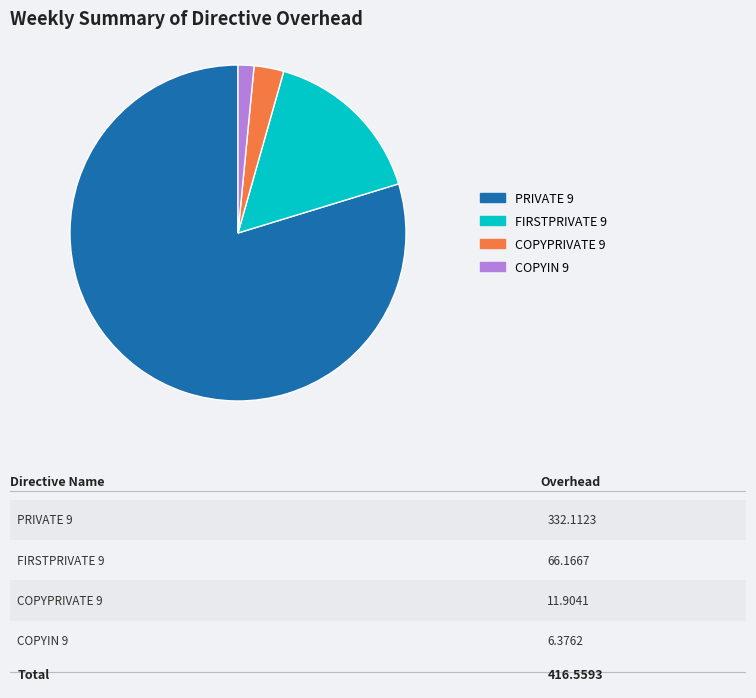

Is it true that PRIVATE 9 is 87% of the pie?

False